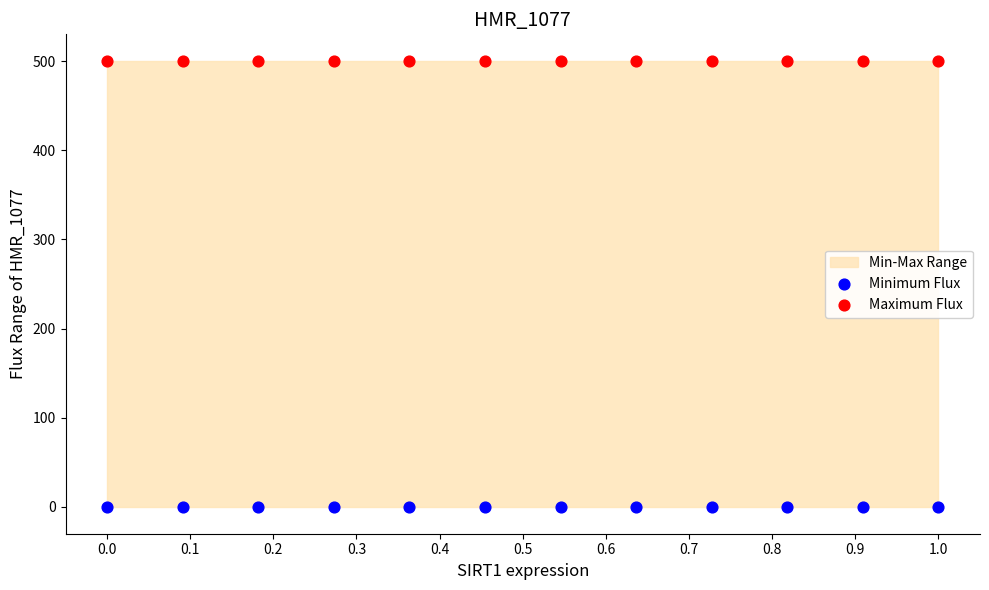

Which series contains the lowest Y value?

Minimum Flux